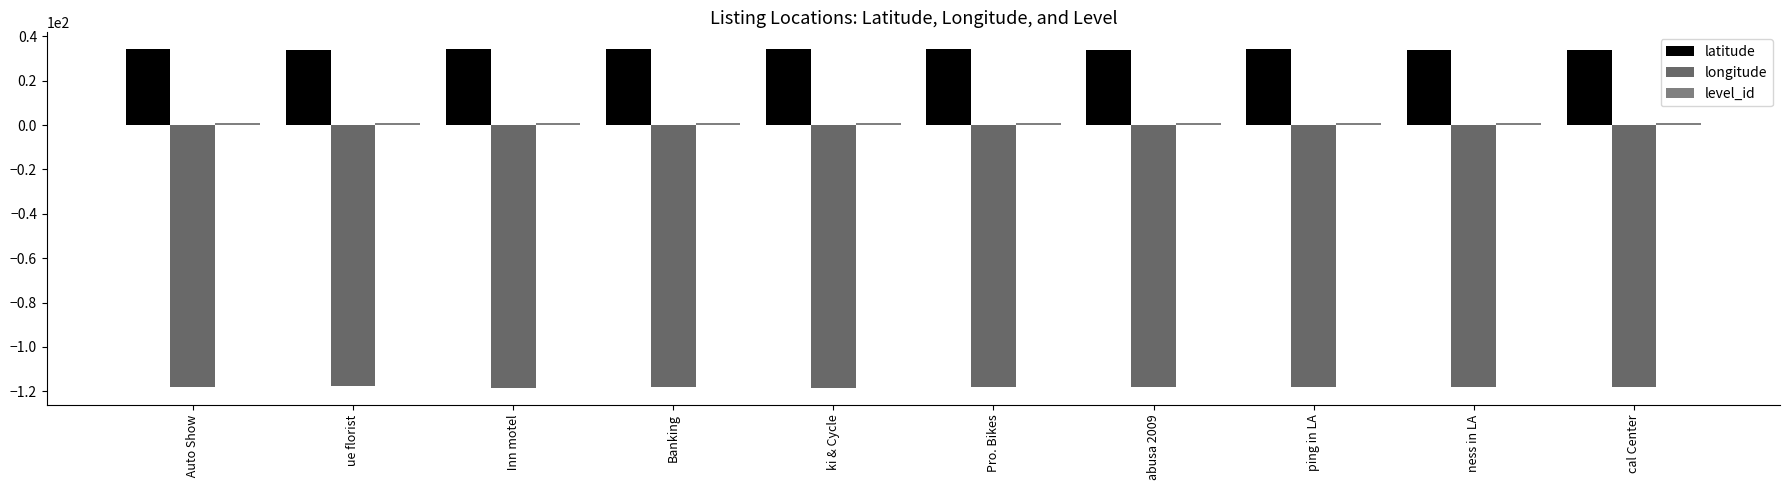

How many data points does each series have?

10